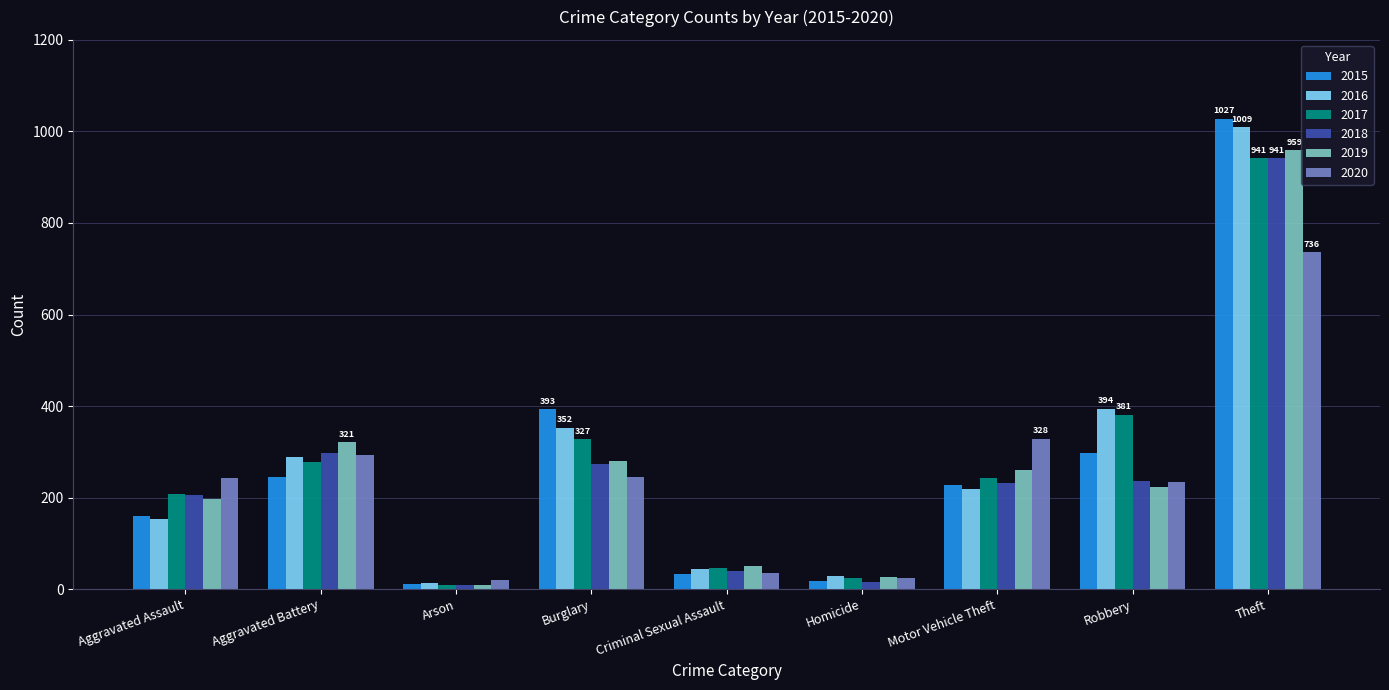

What are all the series names shown in the legend?

2015, 2016, 2017, 2018, 2019, 2020